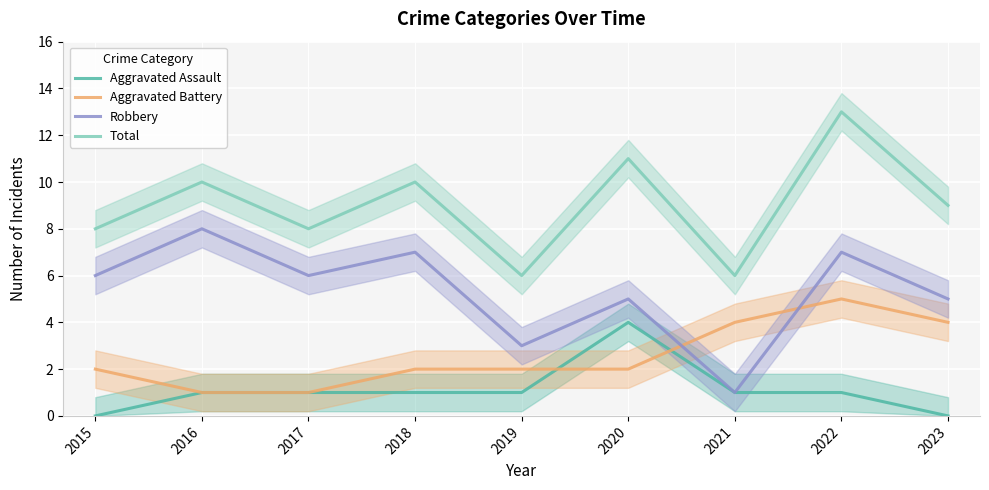

Where does the Aggravated Assault series first go above 1?

2020